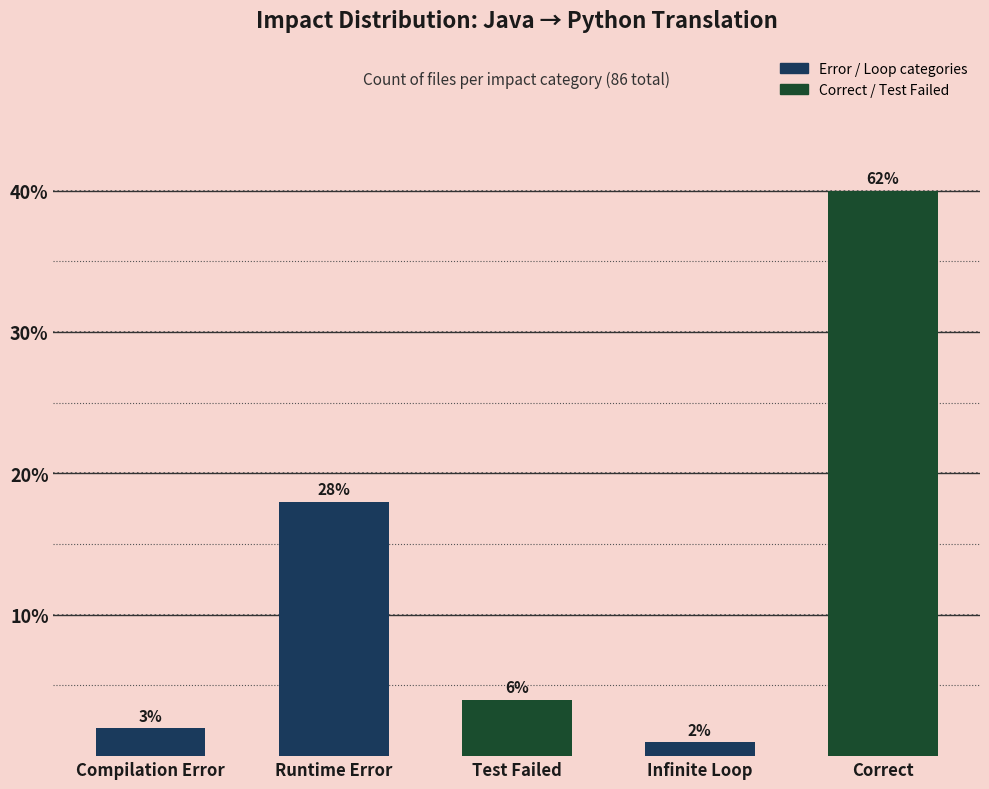

Are the bars horizontal?

No